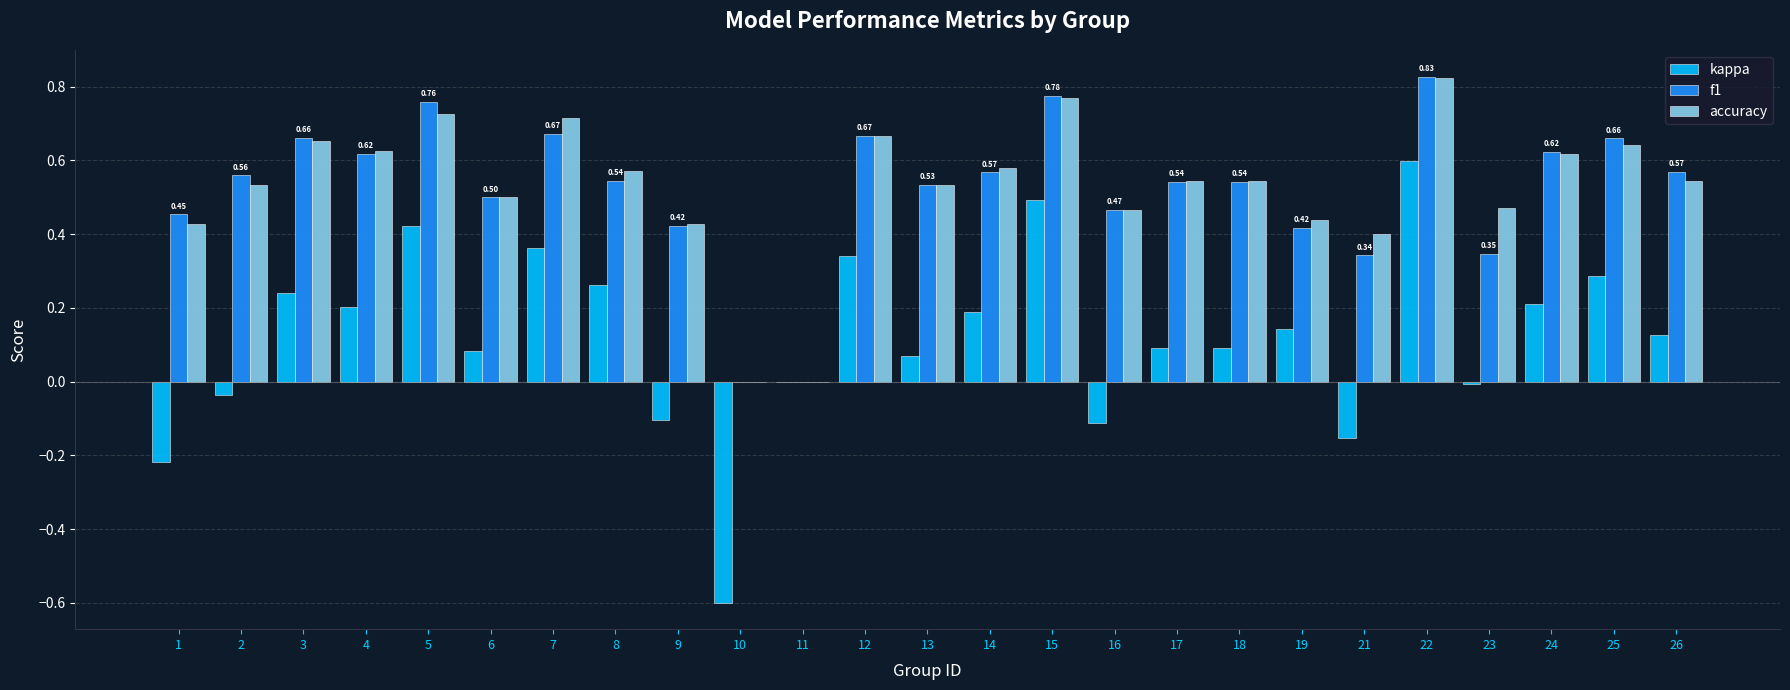

Which series changed the most between 7 and 17?

kappa